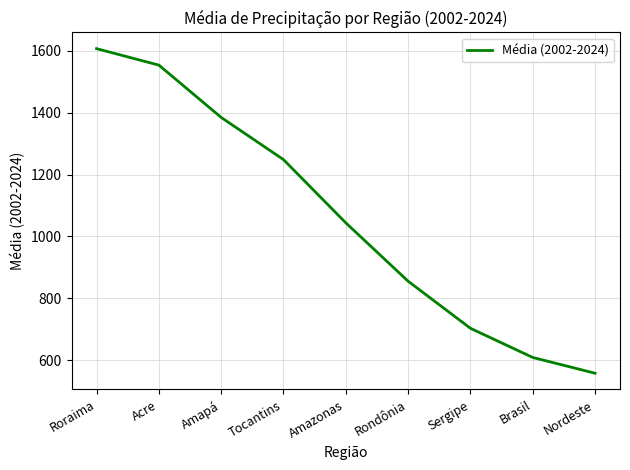

The chart shows a value of 244.8 at Brasil. True or false?

False